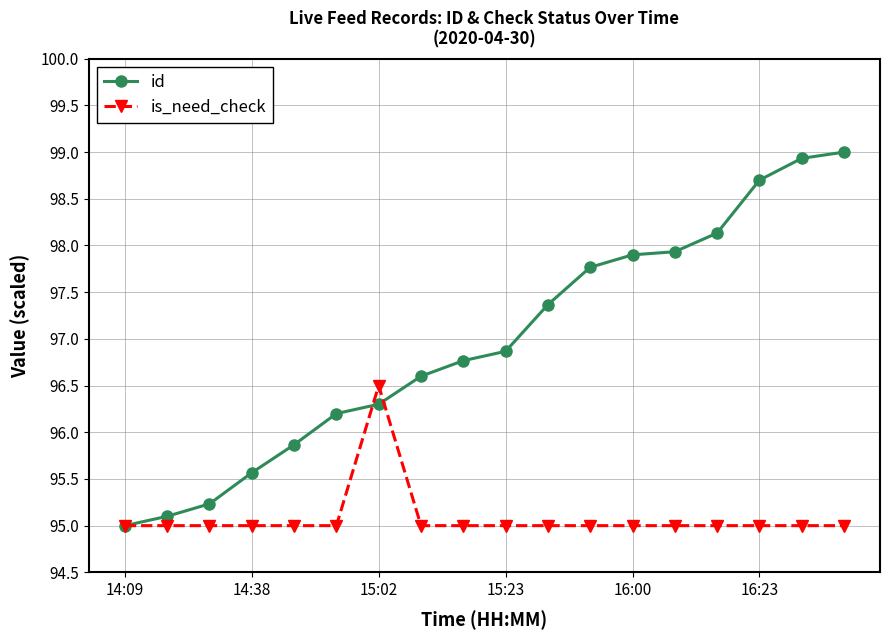

What is the smallest value displayed?

95.0